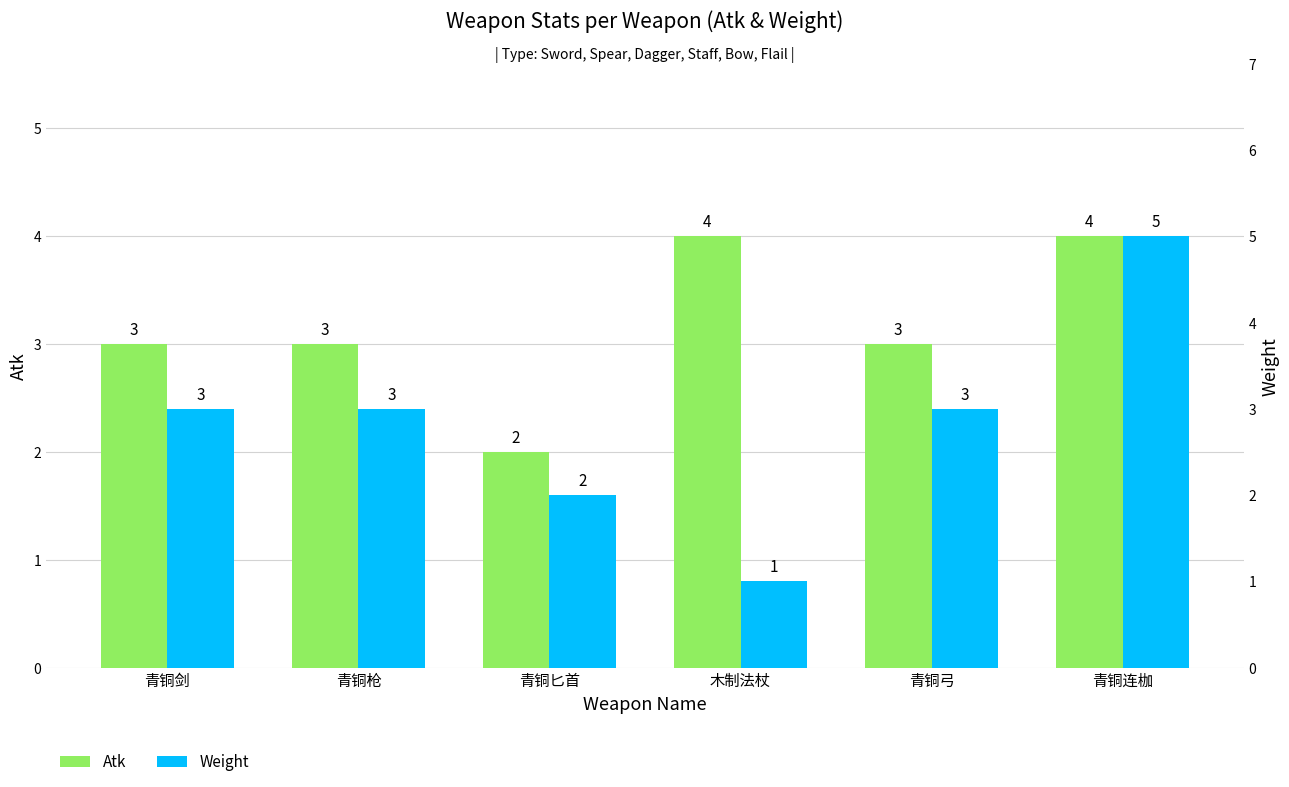

What is the label of the 2nd bar from the left?

青铜枪